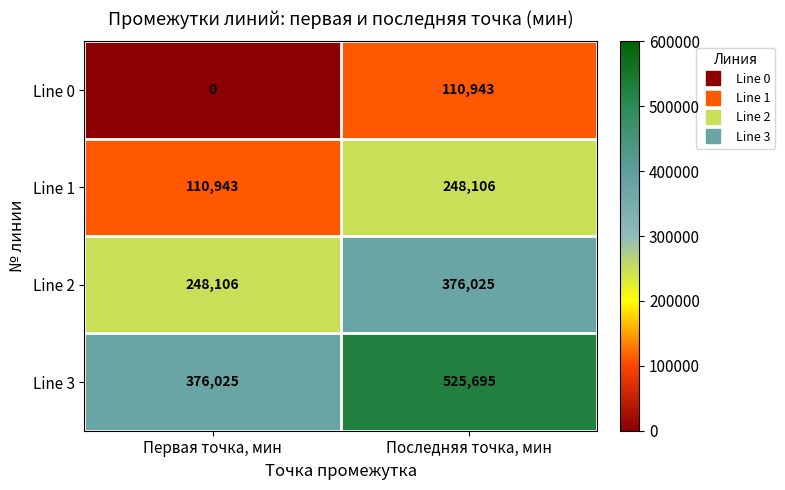

Which series changed the most between Первая точка, мин and Последняя точка, мин?

Line 3